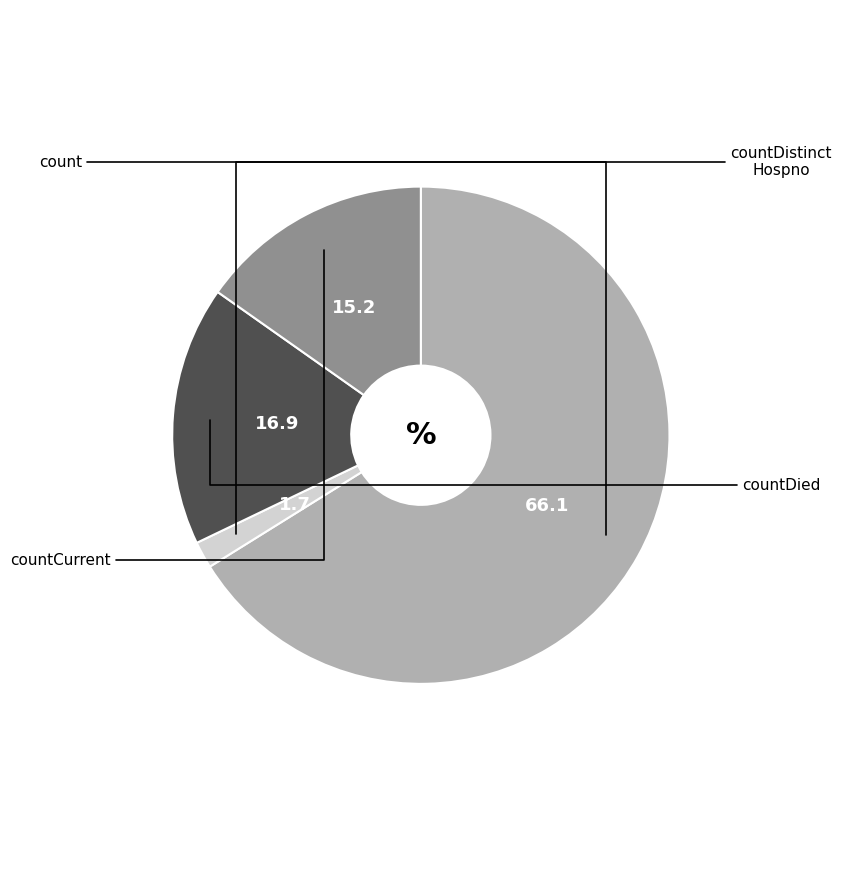

Is there a majority slice in this chart?

Yes